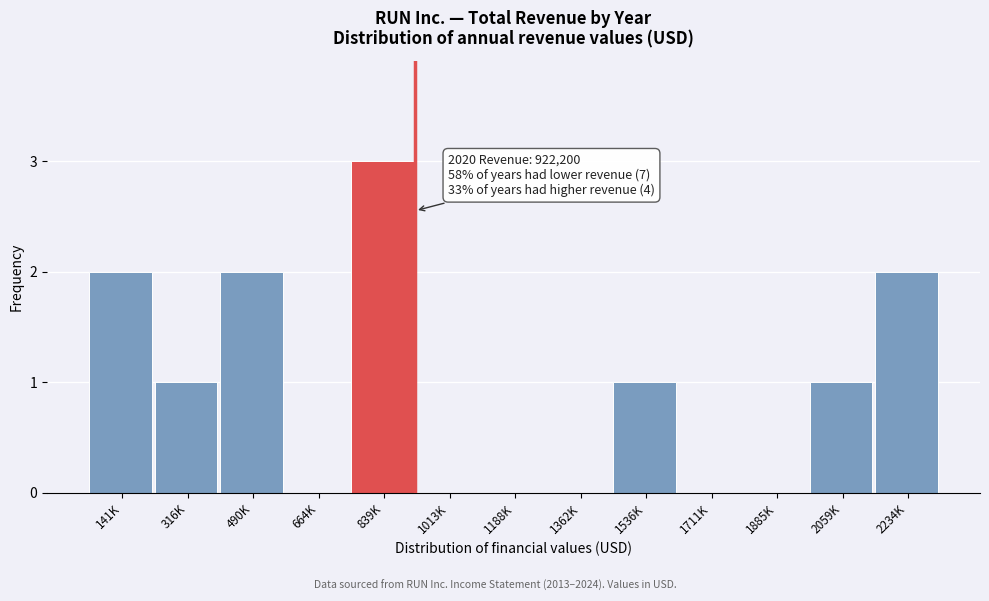

Reading left to right, list all the values displayed in this chart.

141K=2	316K=1	490K=2	664K=0	839K=3	1013K=0	1188K=0	1362K=0	1536K=1	1711K=0	1885K=0	2059K=1	2234K=2